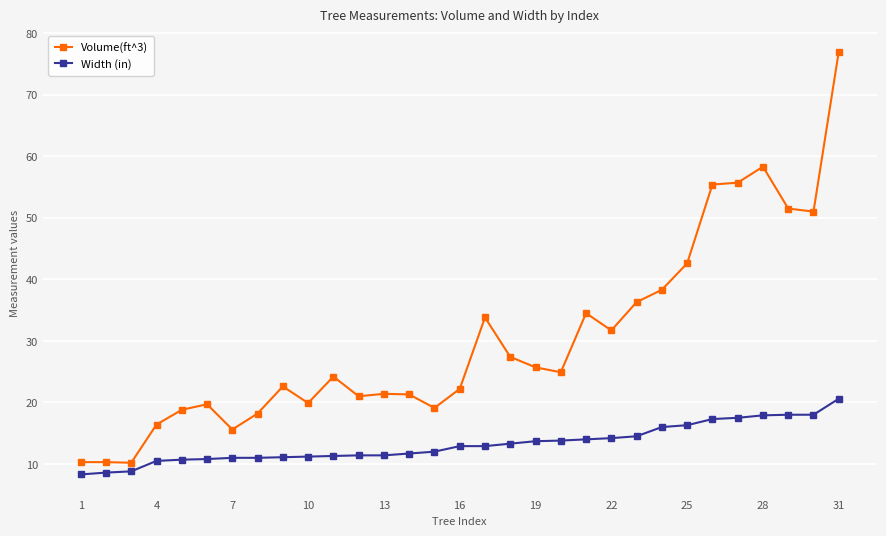

True or false: Width (in) and Volume(ft^3) intersect in this chart.

False